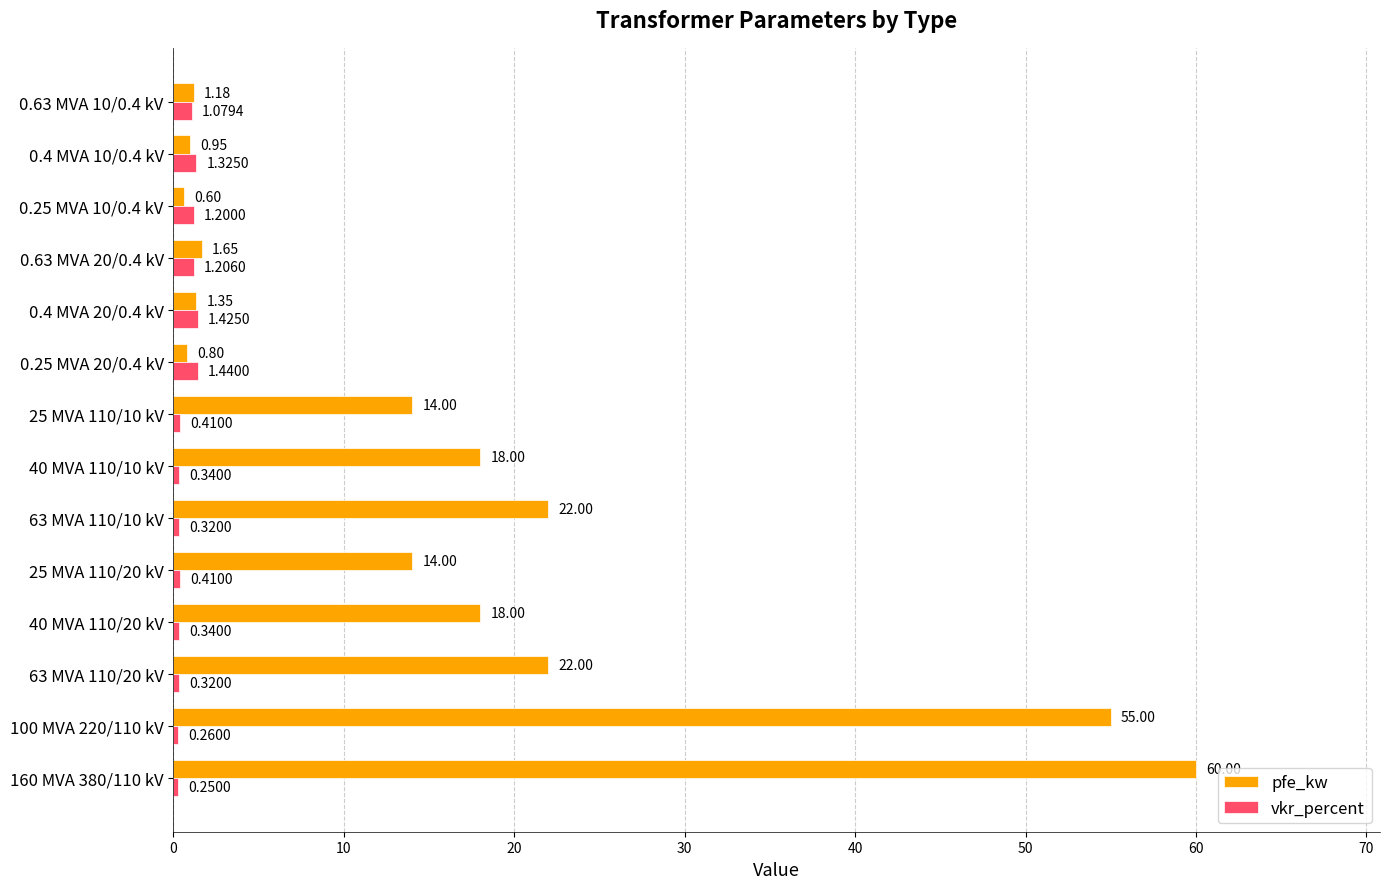

What is the average value of the pfe_kw series?

16.4